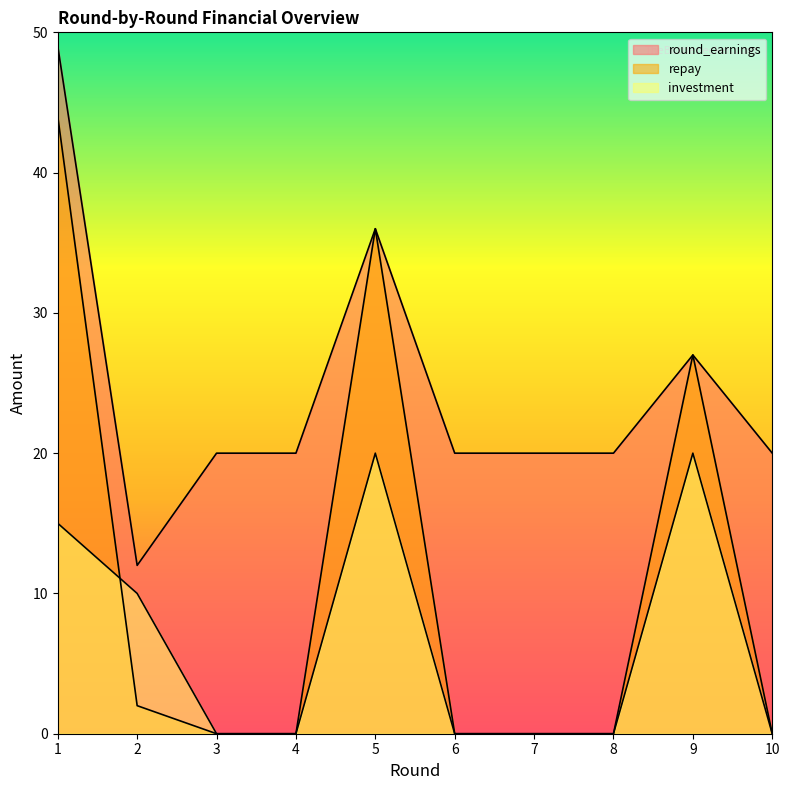

Reading left to right, extract all data points from this chart.

investment: 15	10	0	0	20	0	0	0	20	0
repay: 44	2	0	0	36	0	0	0	27	0
round_earnings: 49	12	20	20	36	20	20	20	27	20